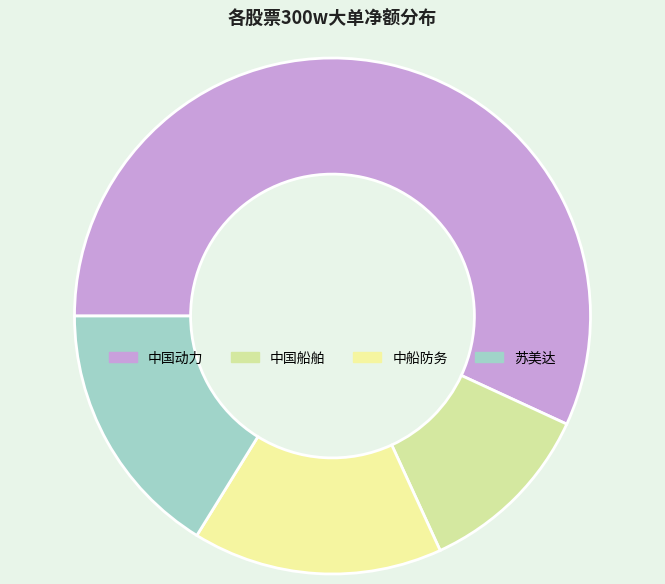

Which slice is the smallest?

中国船舶